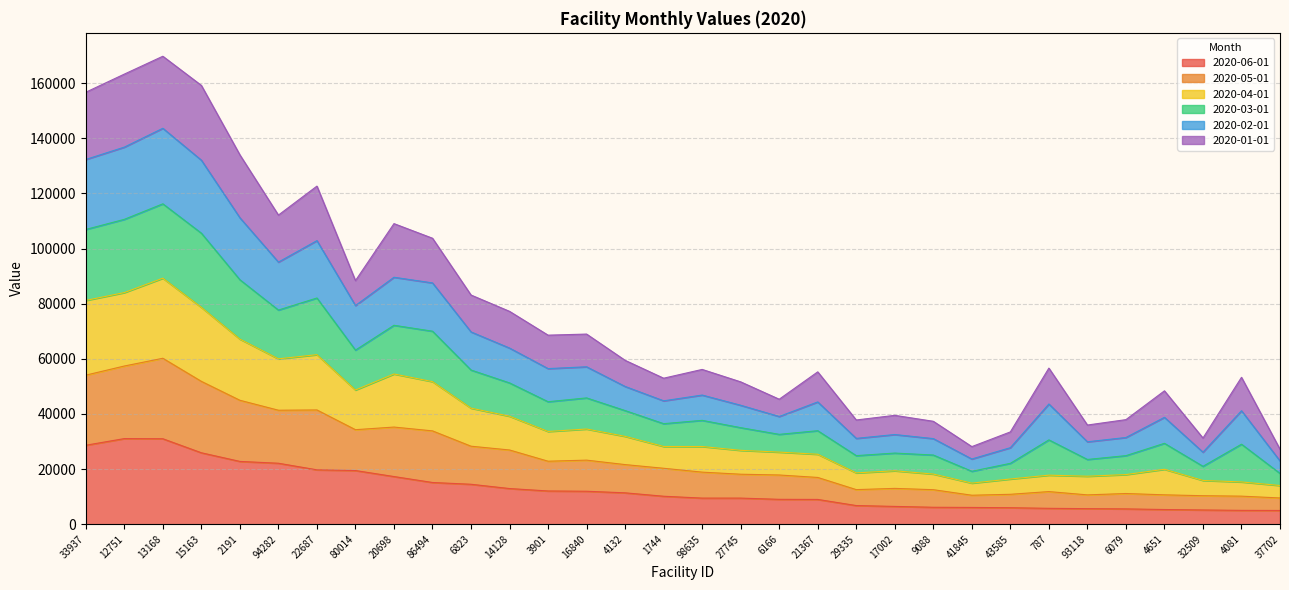

Is the value of 2020-06-01 at 37702 greater than the value of 2020-02-01 at 14128?

No